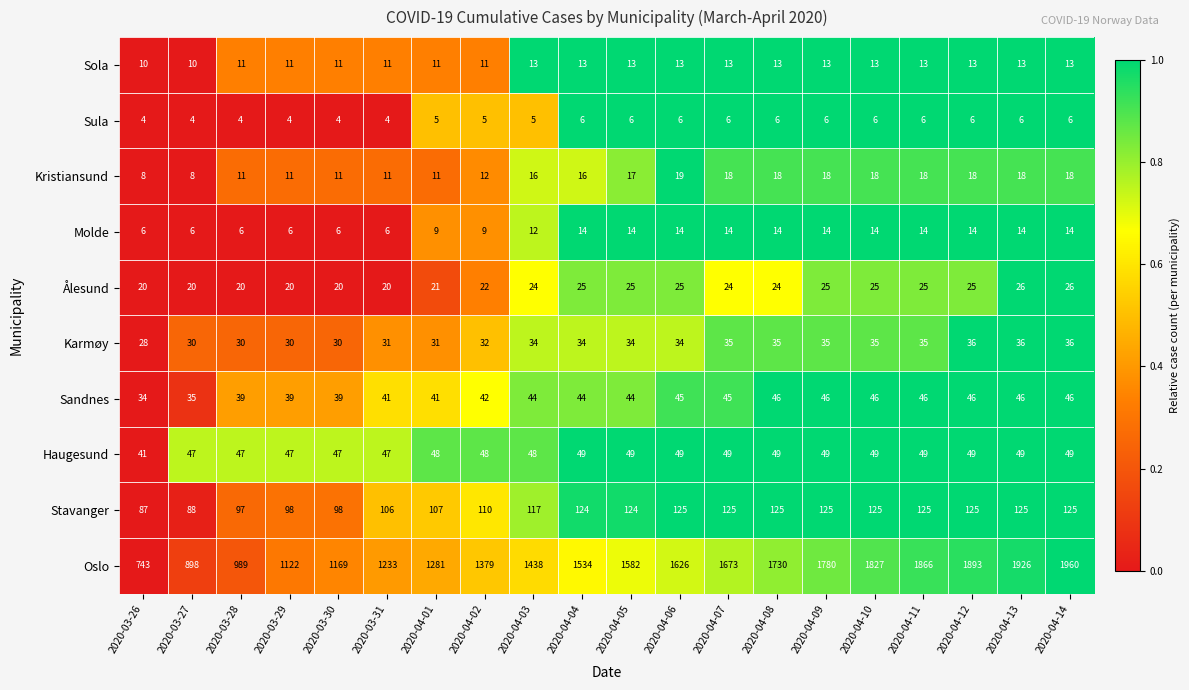

What is the difference between the highest and lowest values at 2020-03-27?

894